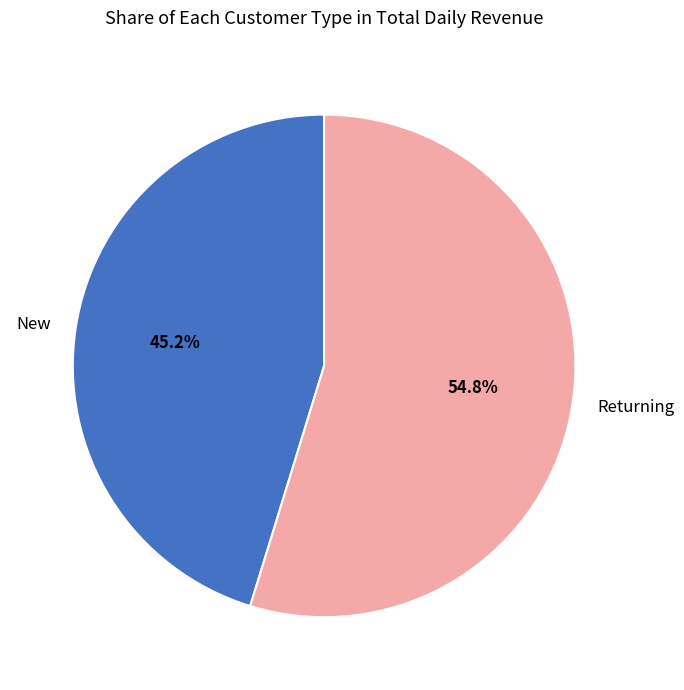

Is New the majority of the pie?

No